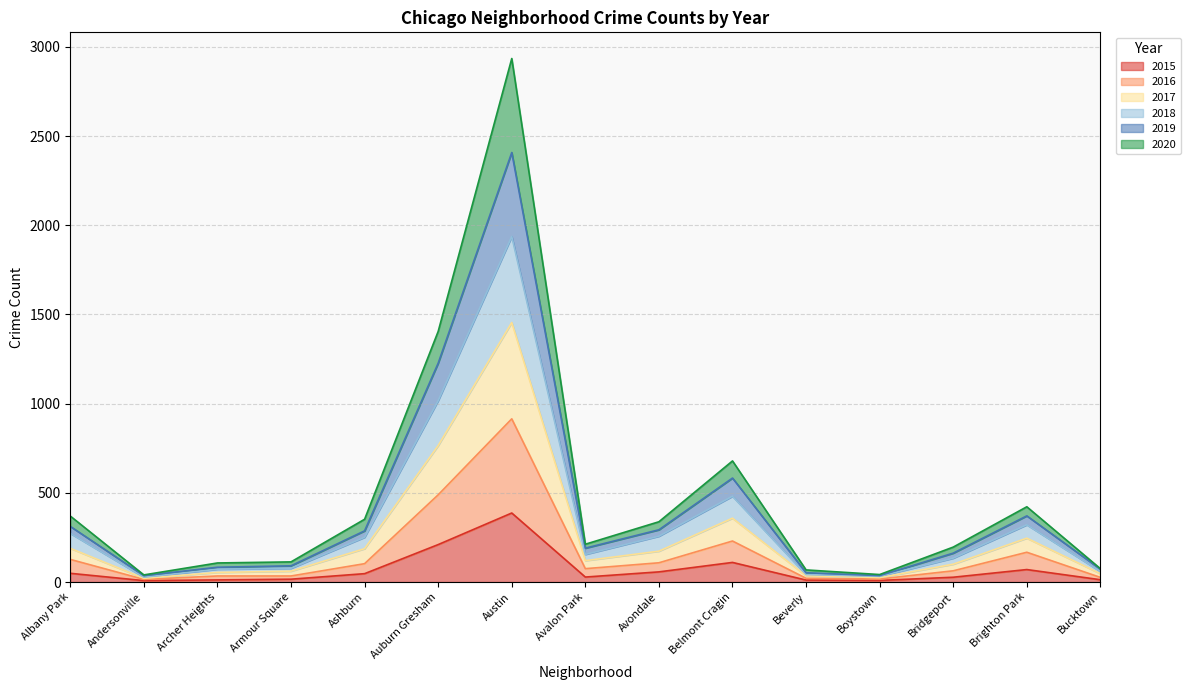

What is the minimum value shown in the chart?

8